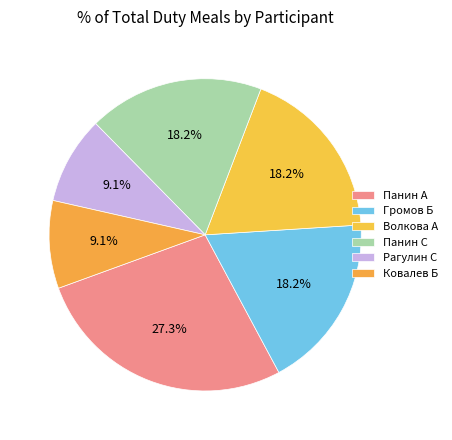

How many slices are in this pie chart?

6